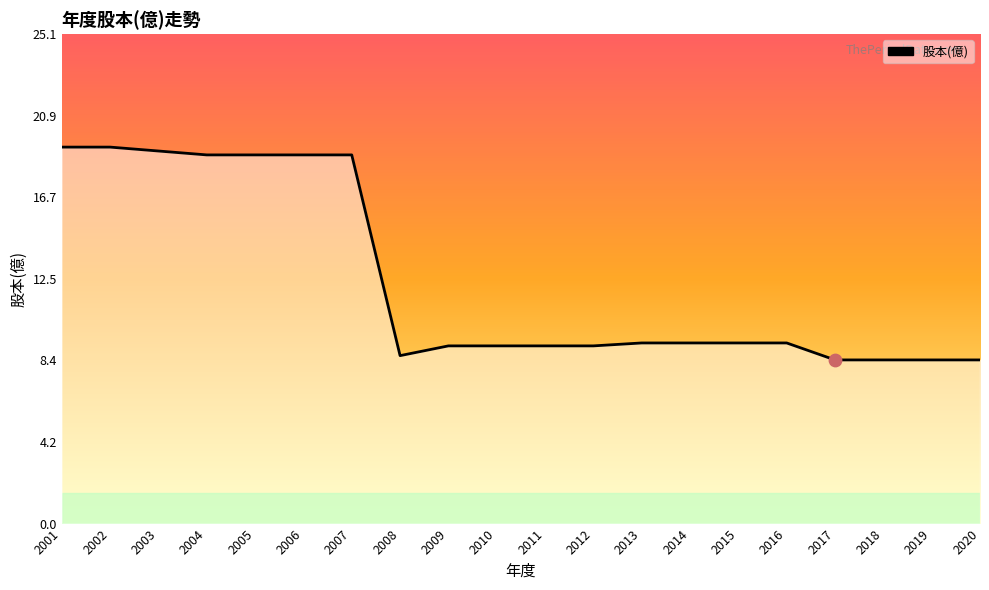

What is the change in value from 2003 to 2016?

-9.8